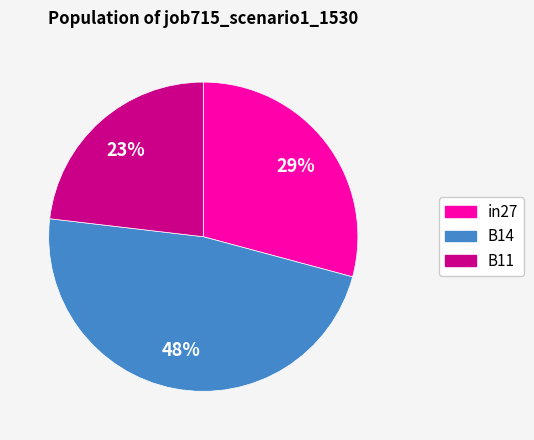

Which category has the biggest portion of the pie?

B14